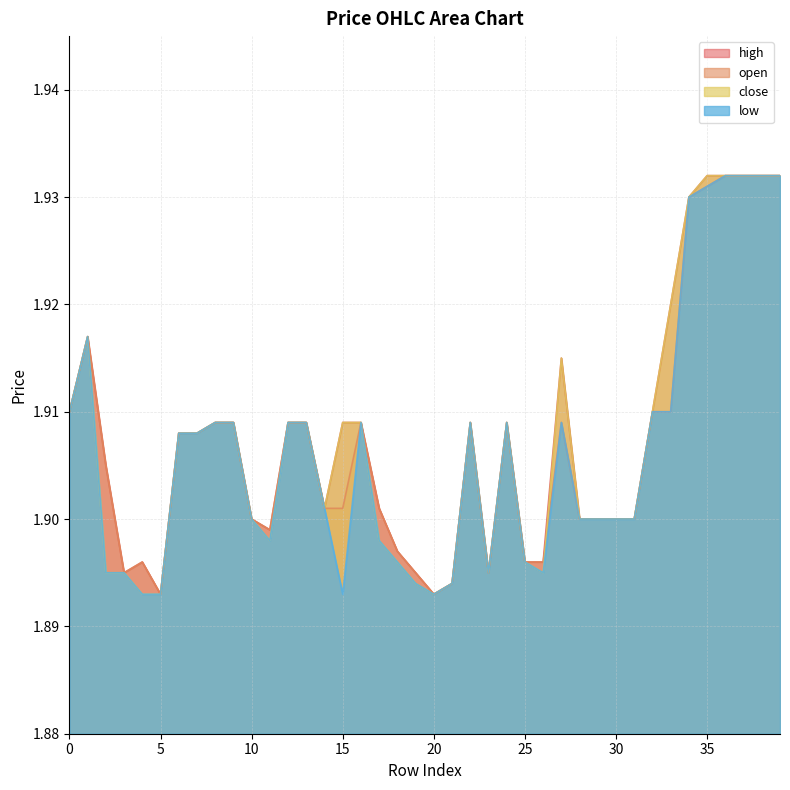

Between 12 and 28, which series saw the biggest shift?

open